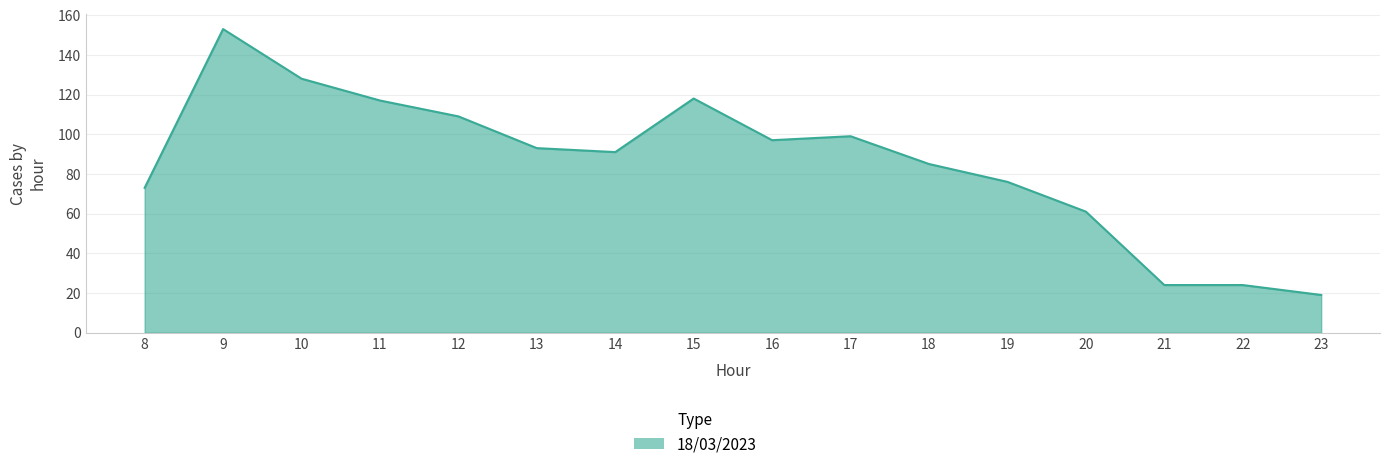

Is it true that the value at 13 is 93?

True